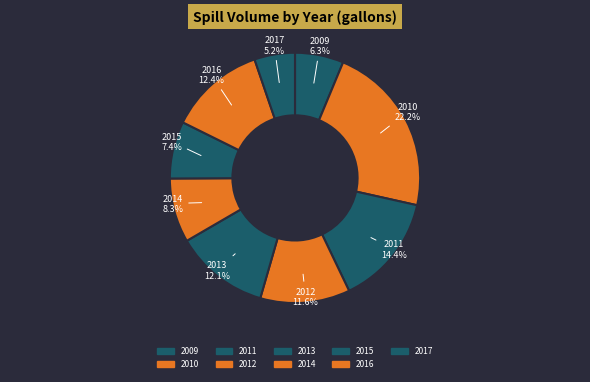

Count the number of slices in the pie.

9